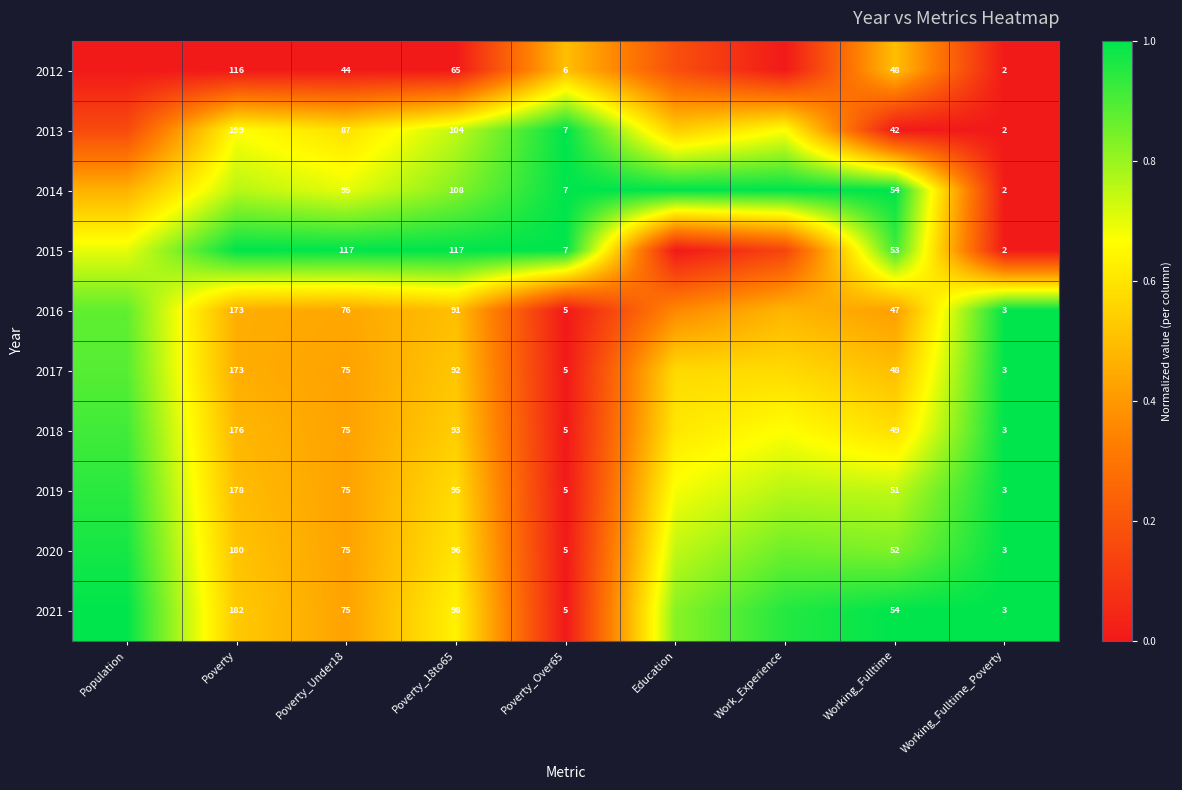

Is the value of 2014 at Poverty_Under18 greater than the value of 2015 at Work_Experience?

Yes